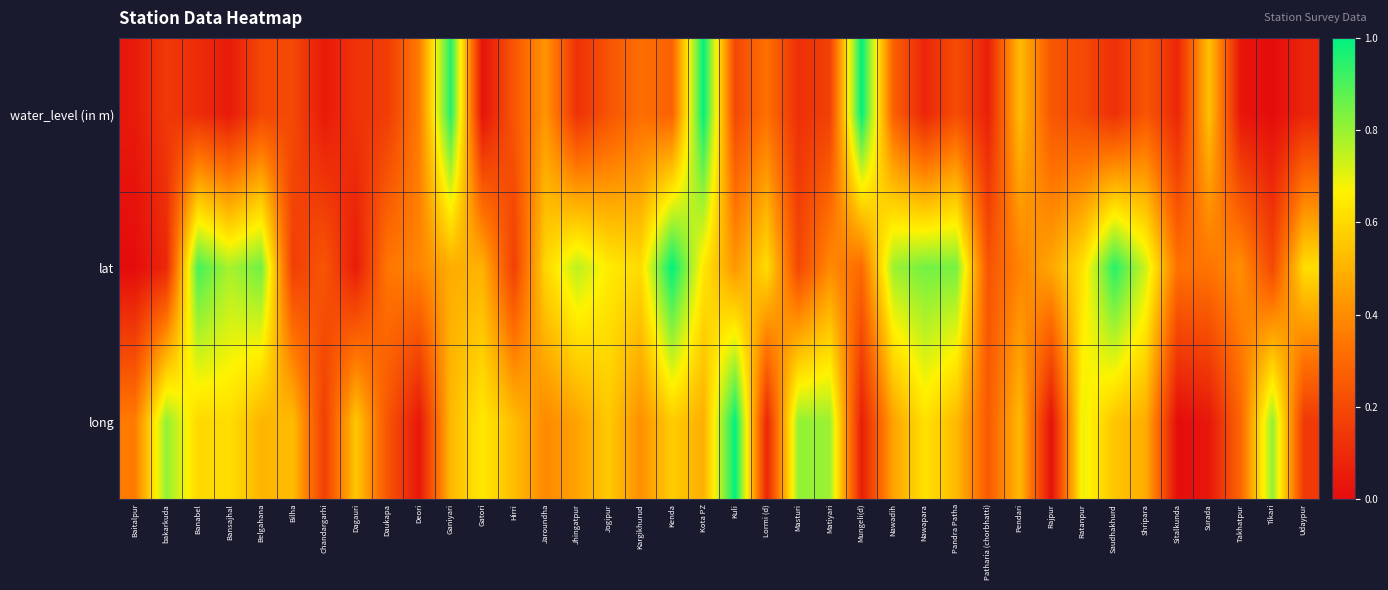

Which has a higher value, Pendari or Nawadih?

Pendari